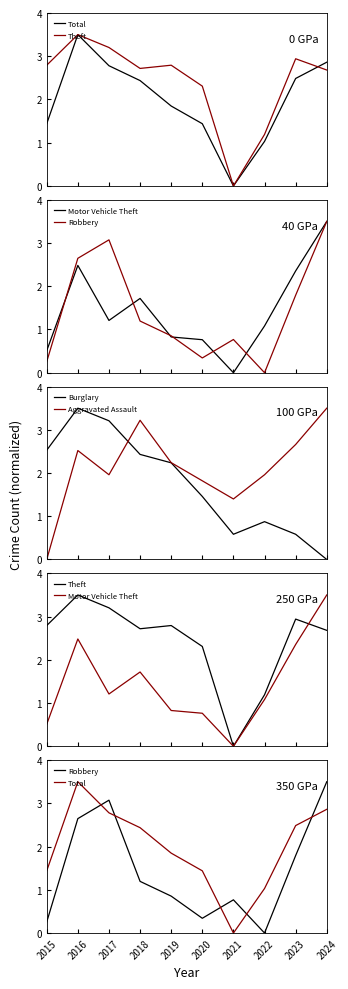

What are all the series names shown in the legend?

Total, Theft, Motor Vehicle Theft, Robbery, Burglary, Aggravated Assault